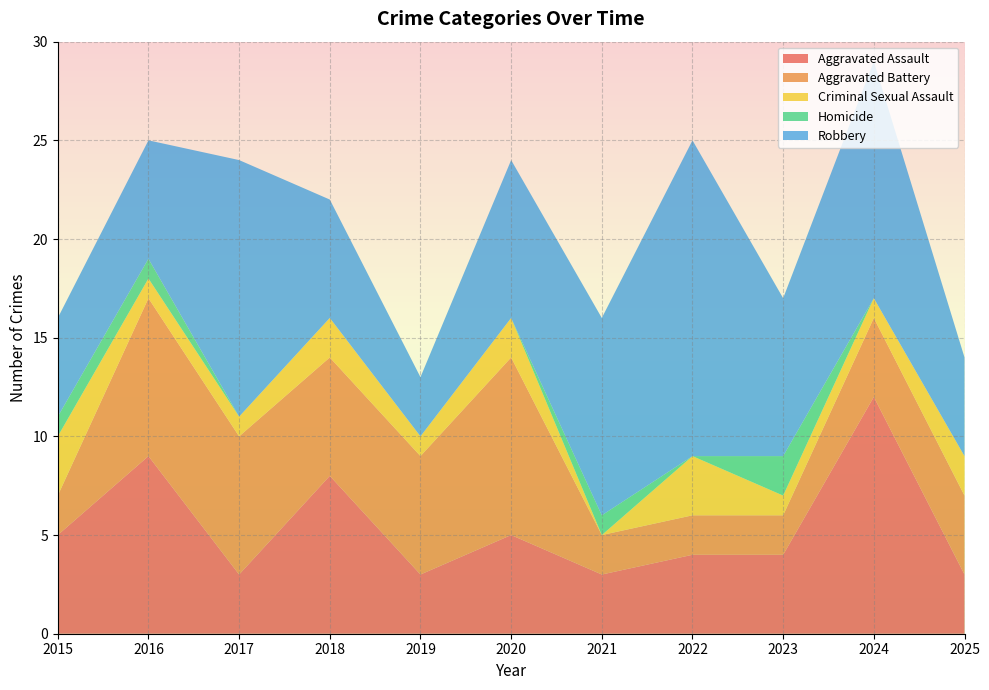

Reading left to right, transcribe all the data shown in this chart.

Aggravated Assault: 5	9	3	8	3	5	3	4	4	12	3
Aggravated Battery: 2	8	7	6	6	9	2	2	2	4	4
Criminal Sexual Assault: 3	1	1	2	1	2	0	3	1	1	2
Homicide: 1	1	0	0	0	0	1	0	2	0	0
Robbery: 5	6	13	6	3	8	10	16	8	12	5